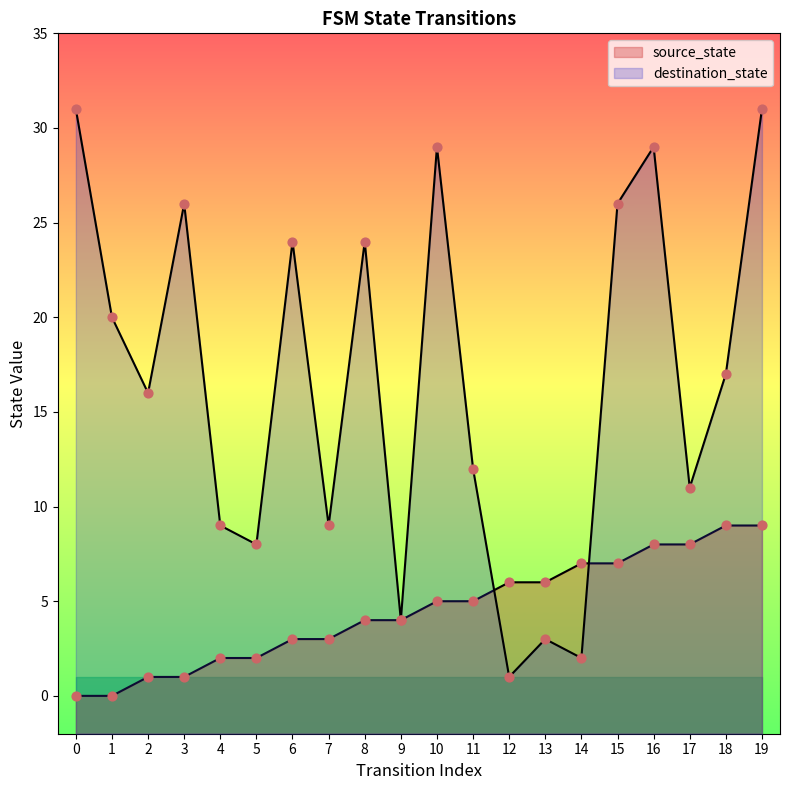

What is the total value across all series at 1?

20